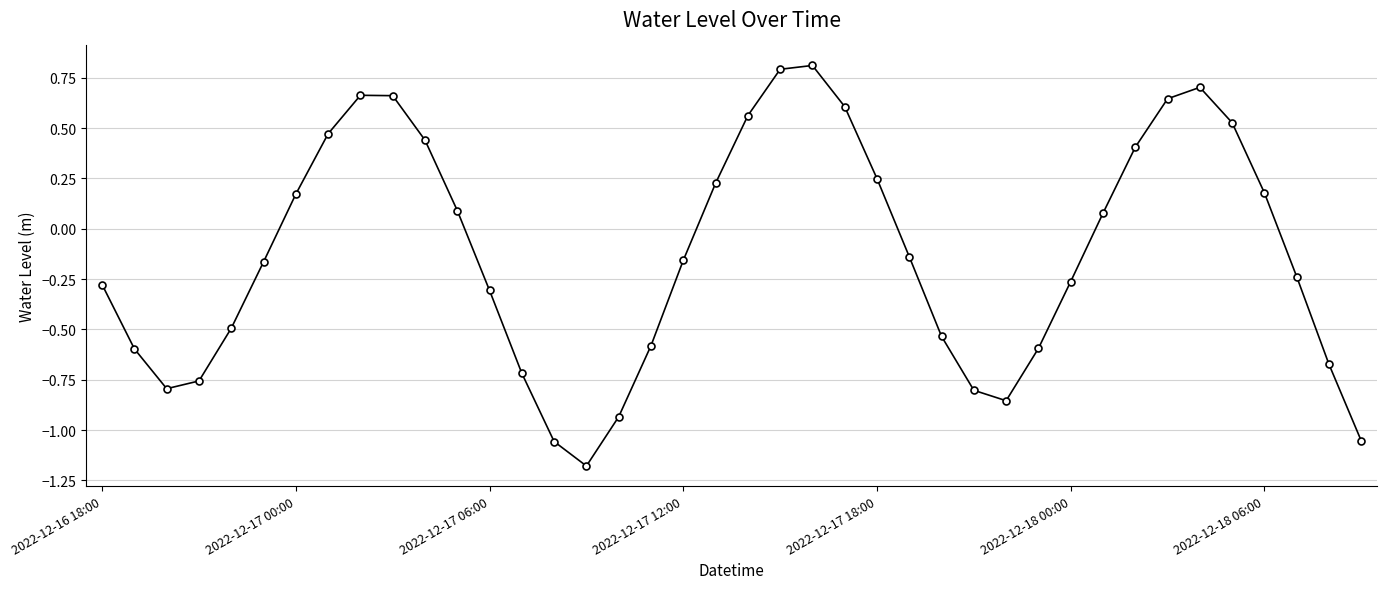

What is the greatest value displayed?

0.8